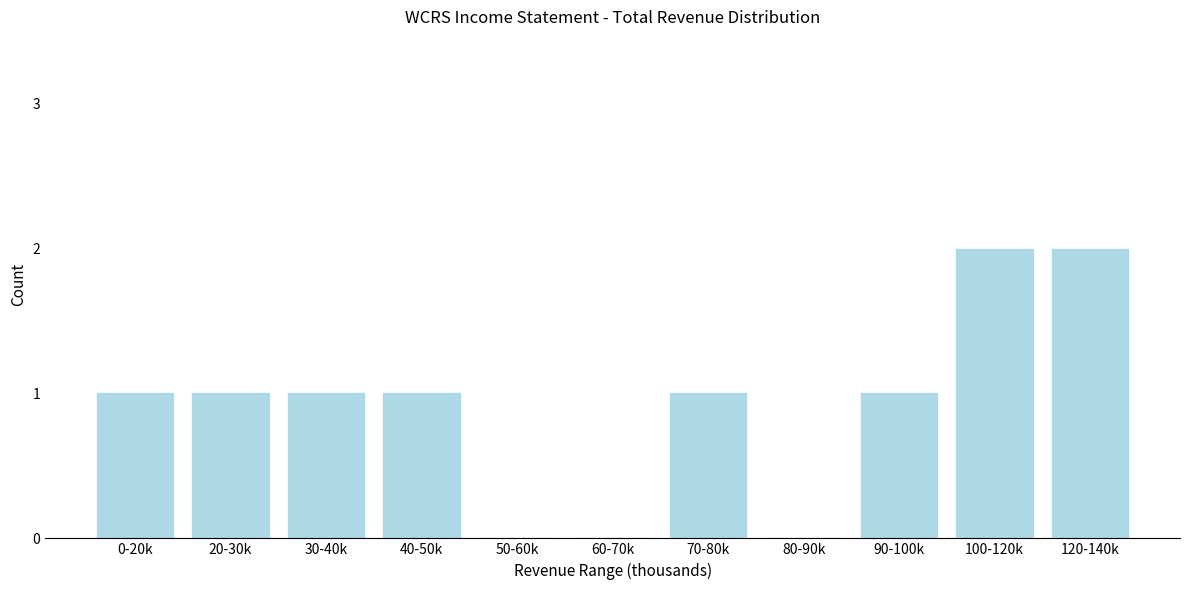

Reading left to right, extract all data points from this chart.

0-20k=1	20-30k=1	30-40k=1	40-50k=1	50-60k=0	60-70k=0	70-80k=1	80-90k=0	90-100k=1	100-120k=2	120-140k=2